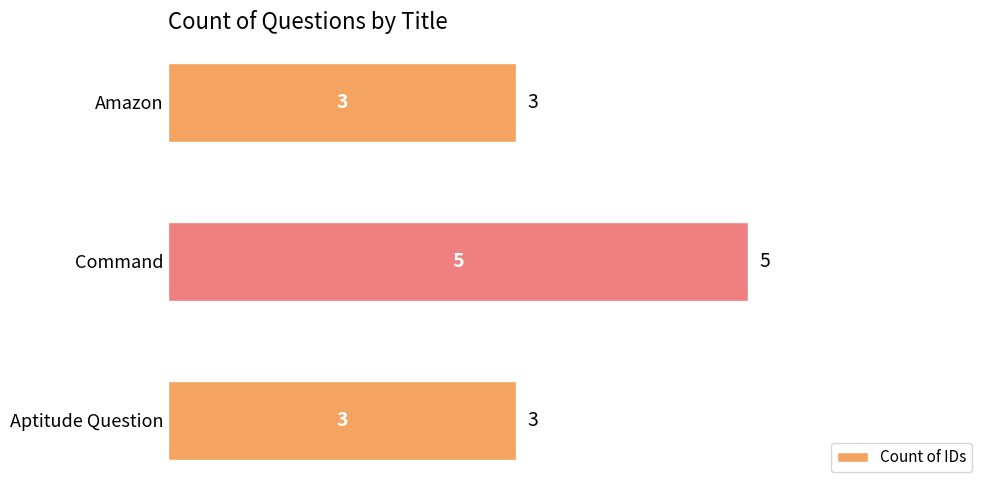

What is the maximum value shown in the chart?

5